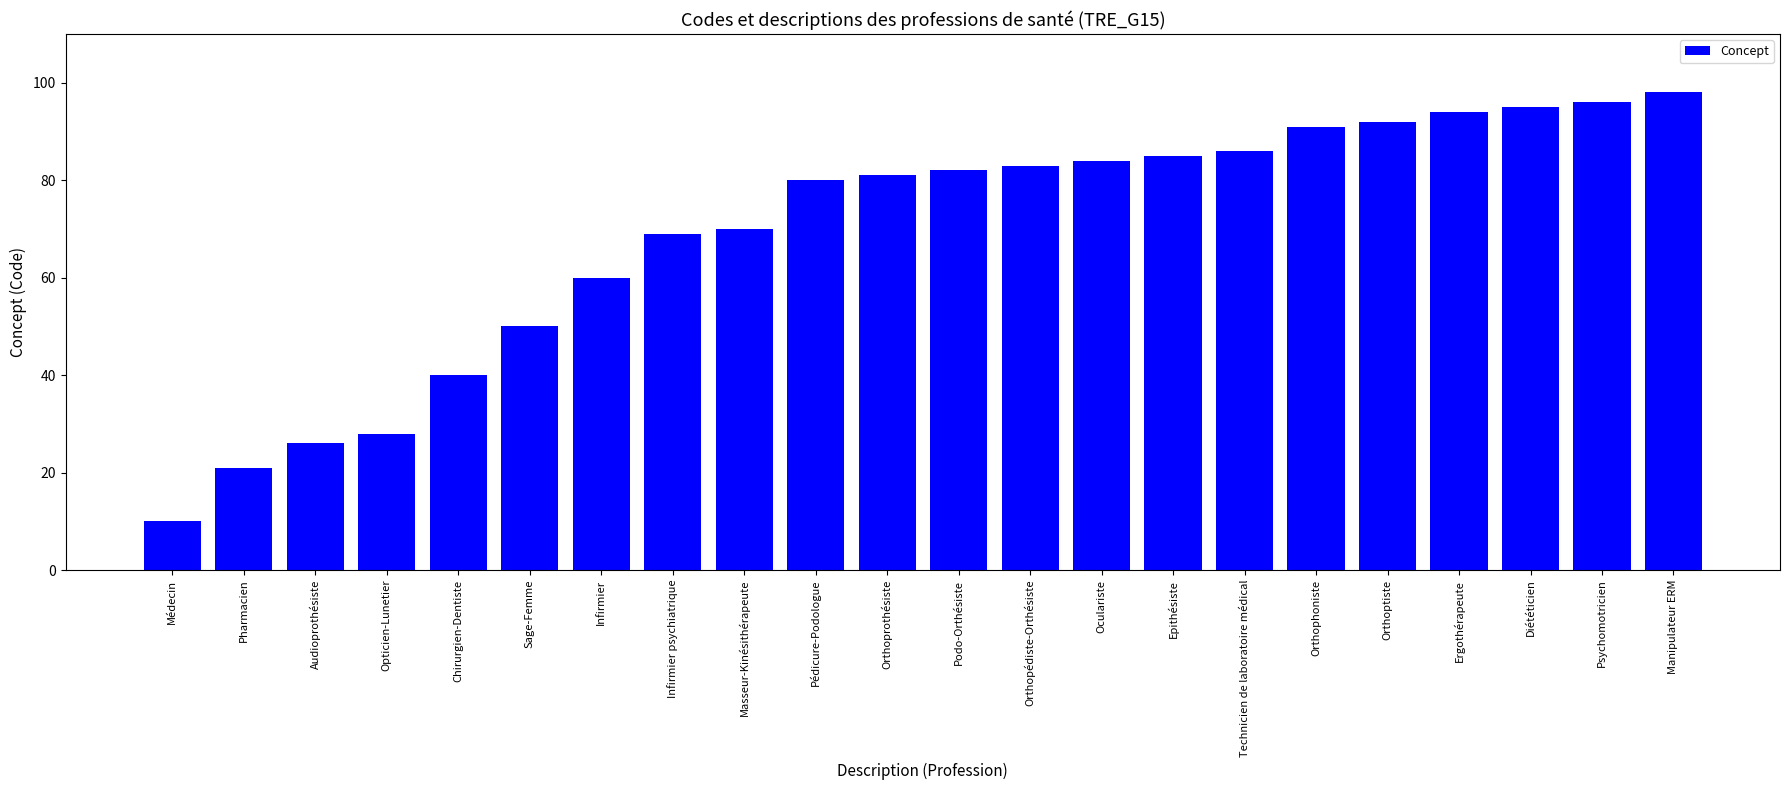

Read the value at Orthopédiste-Orthésiste, to the nearest 5.

85